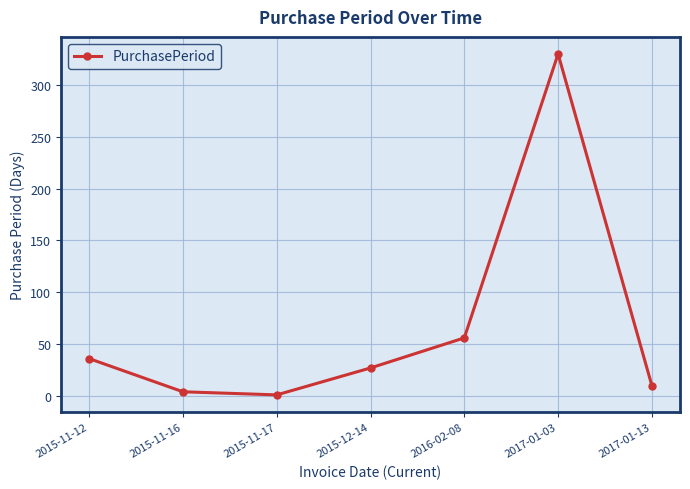

How many series are shown in this chart?

1